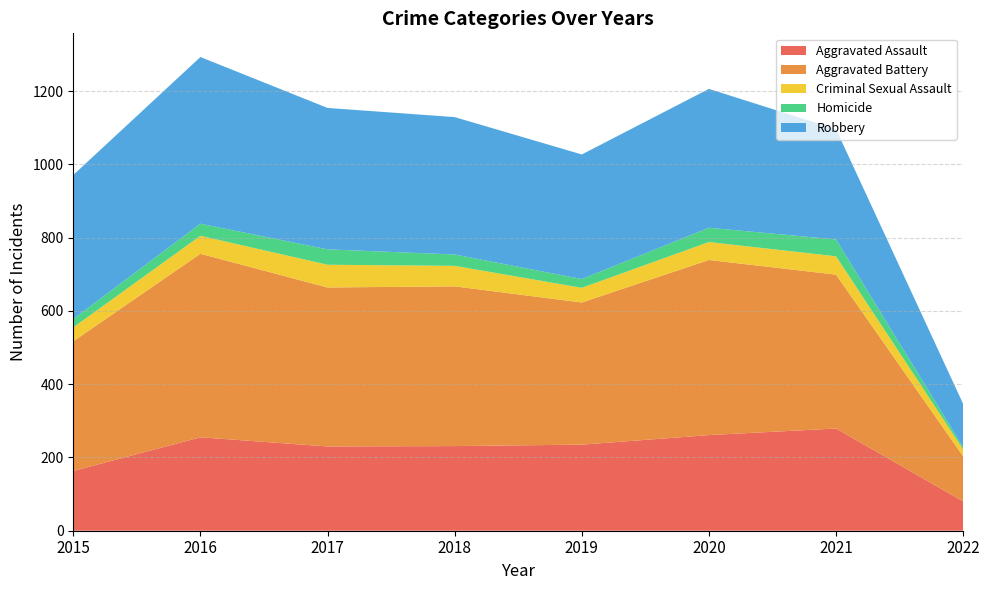

Reading right to left, list all the values displayed in this chart.

Aggravated Assault: 2022=80	2021=279	2020=261	2019=235	2018=231	2017=230	2016=255	2015=163
Aggravated Battery: 2022=123	2021=420	2020=478	2019=388	2018=436	2017=434	2016=501	2015=354
Criminal Sexual Assault: 2022=19	2021=50	2020=49	2019=40	2018=56	2017=62	2016=49	2015=38
Homicide: 2022=6	2021=46	2020=39	2019=24	2018=31	2017=42	2016=33	2015=23
Robbery: 2022=118	2021=301	2020=379	2019=340	2018=375	2017=386	2016=455	2015=393